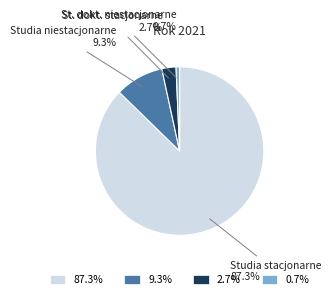

Which category has the biggest portion of the pie?

87.3%